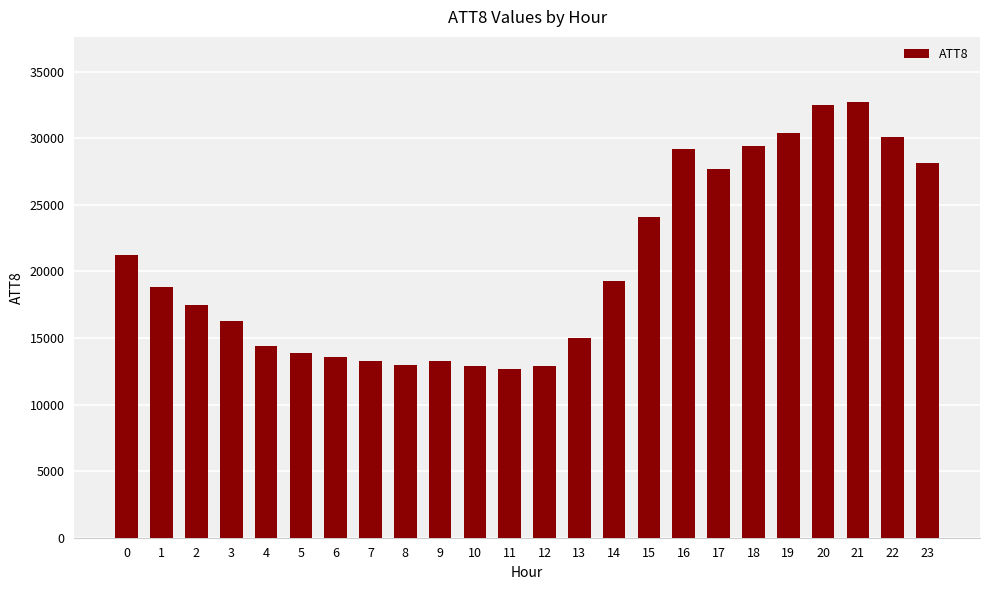

What is the greatest value displayed?

32700